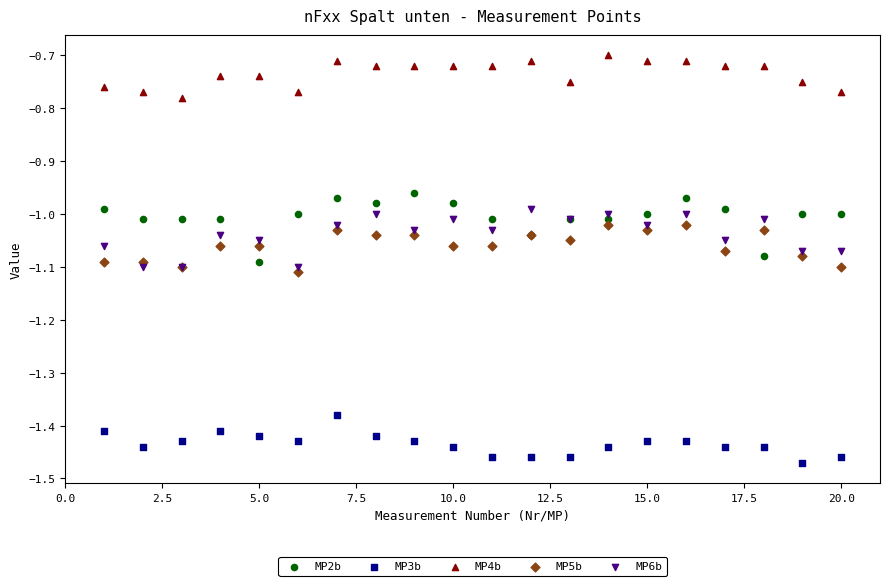

Which series reaches the minimum Y coordinate?

MP3b